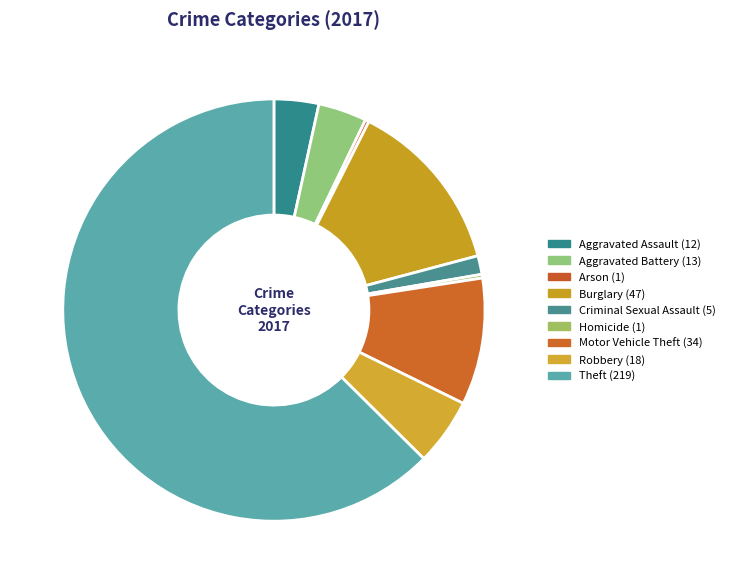

Count the number of slices in the pie.

9